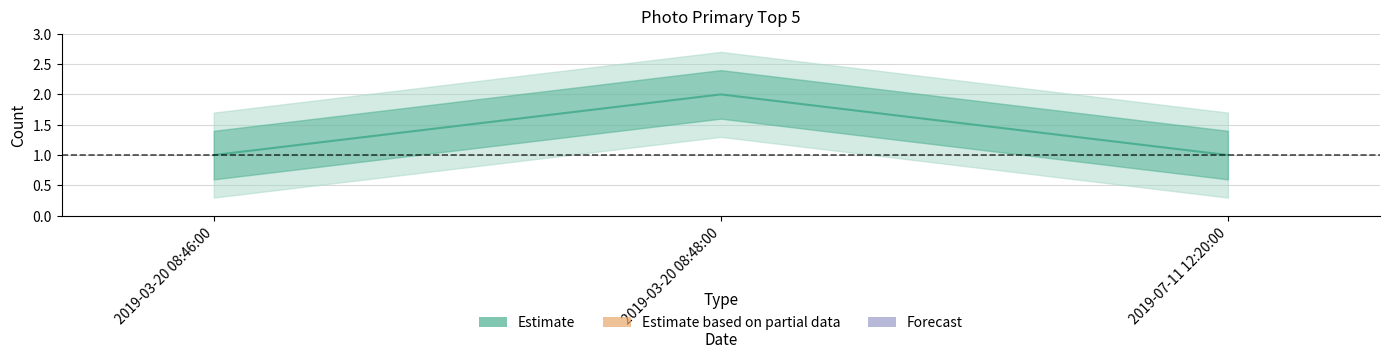

What is the difference between the maximum and minimum values?

1